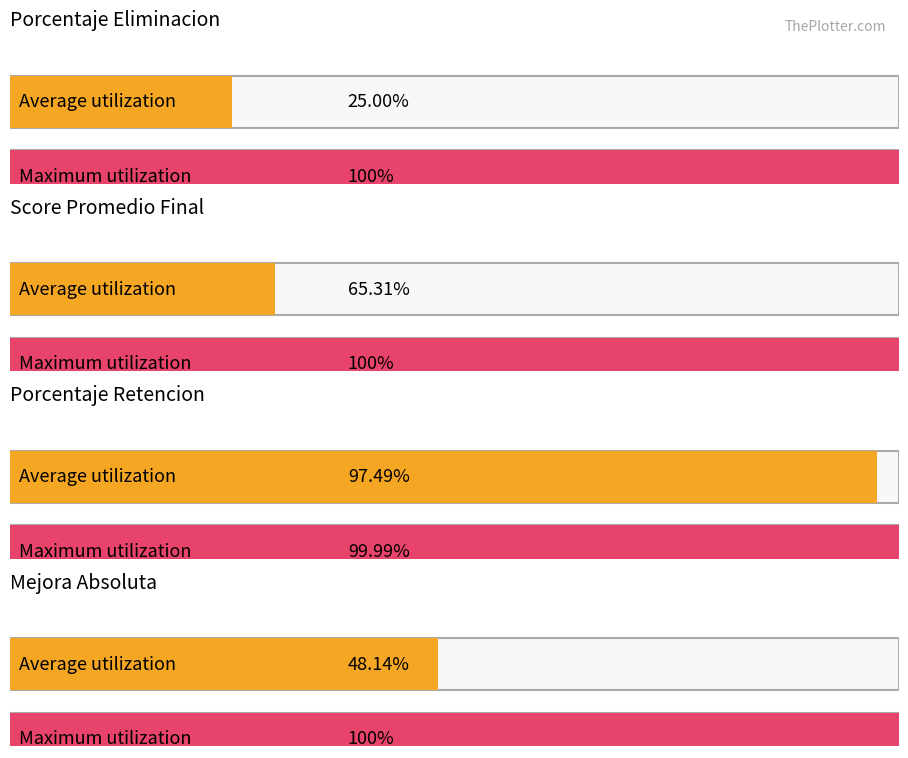

What are all the series names shown in the legend?

Porcentaje_Eliminacion, Score_Promedio_Final, Porcentaje_Retencion, Mejora_Absoluta